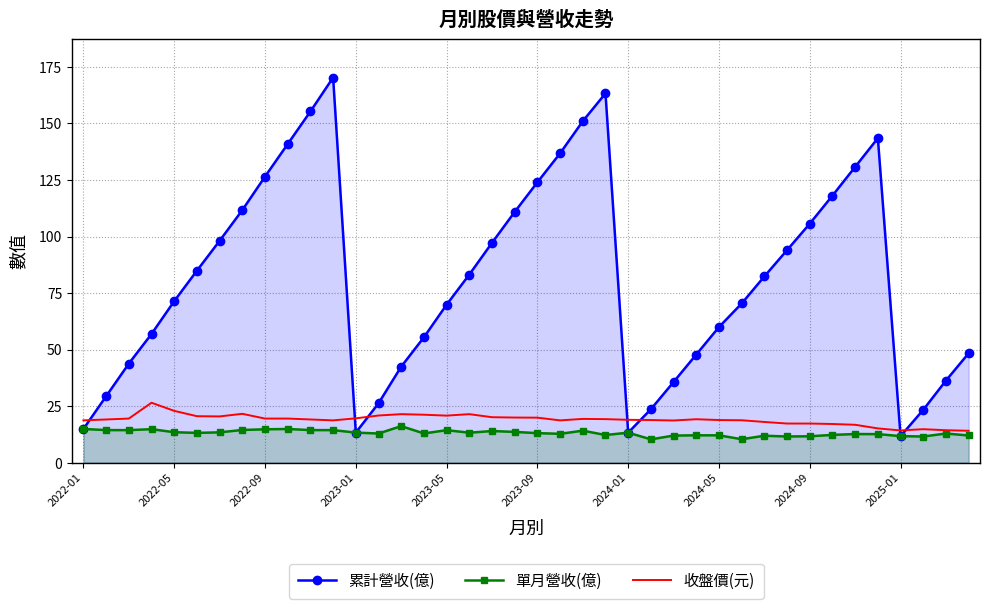

Which series has the largest range (max minus min)?

累計營收(億)